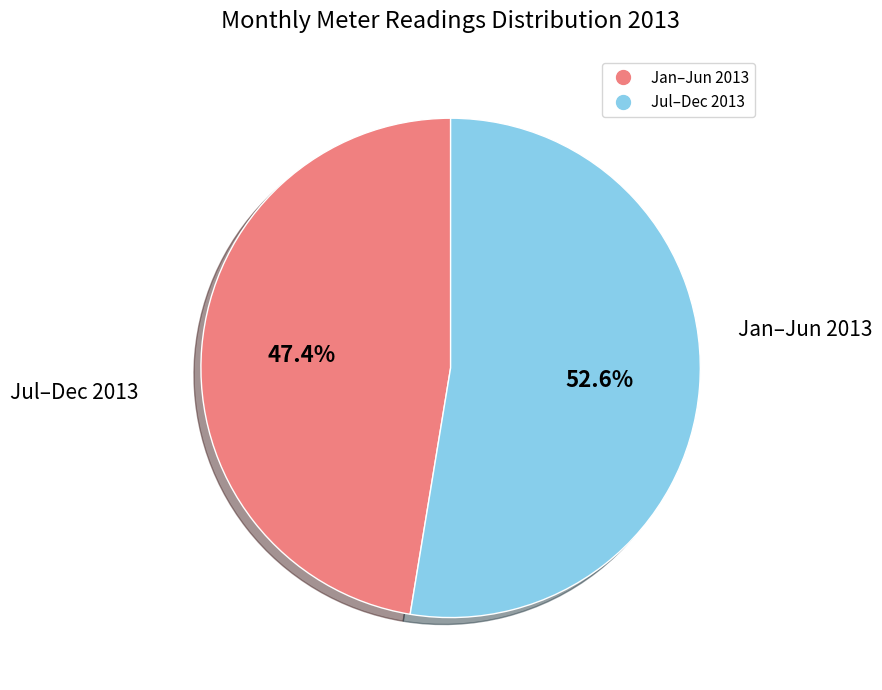

Does any single category account for the majority?

Yes